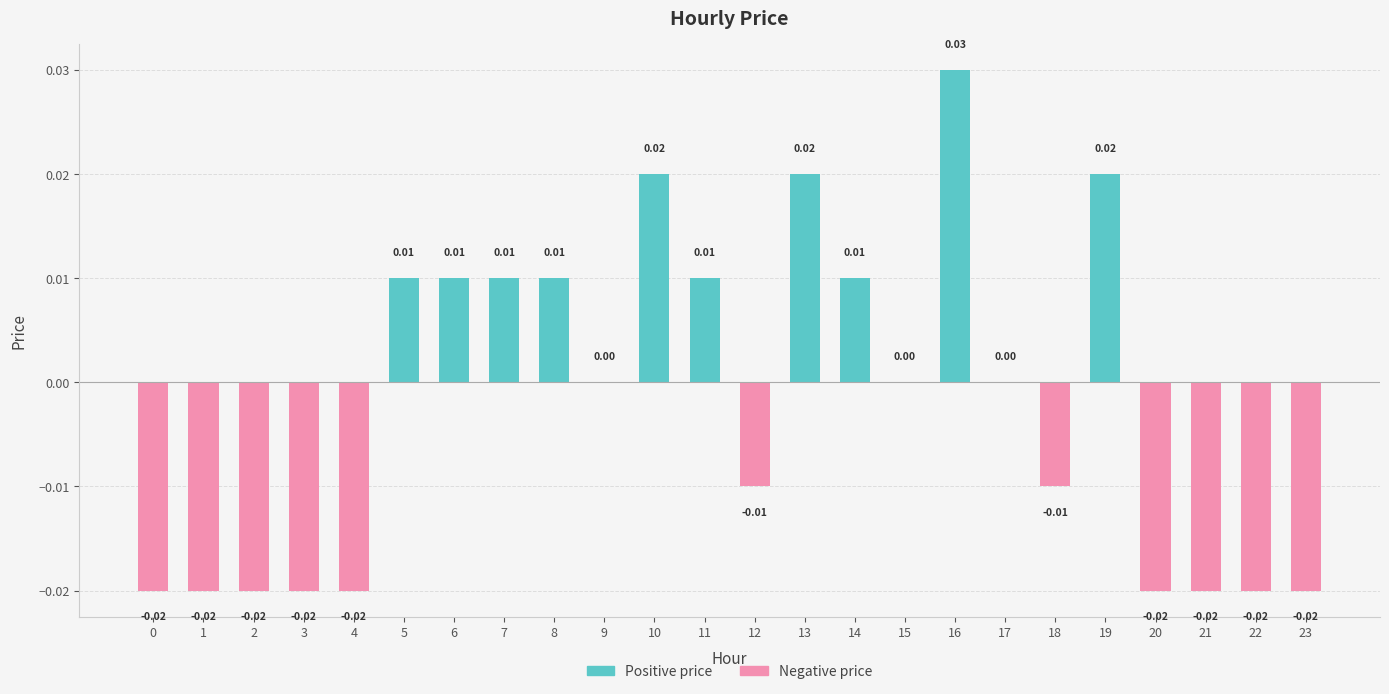

The Negative price series shows -0.0 at 16. True or false?

False